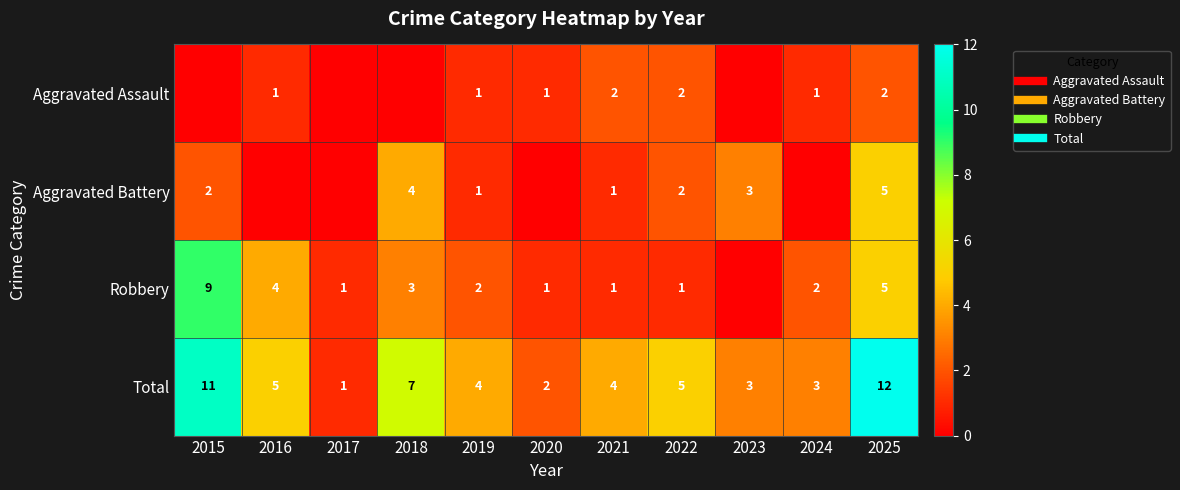

Is it true that Aggravated Battery equals 2 at 2022?

True